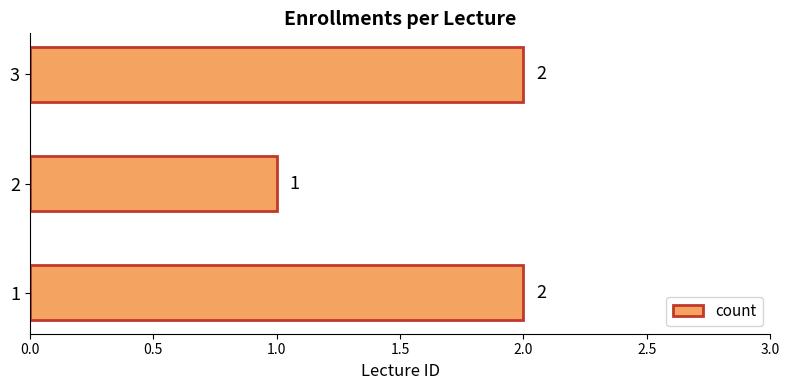

Approximately how many times larger is the value at 1 compared to 2?

2.0